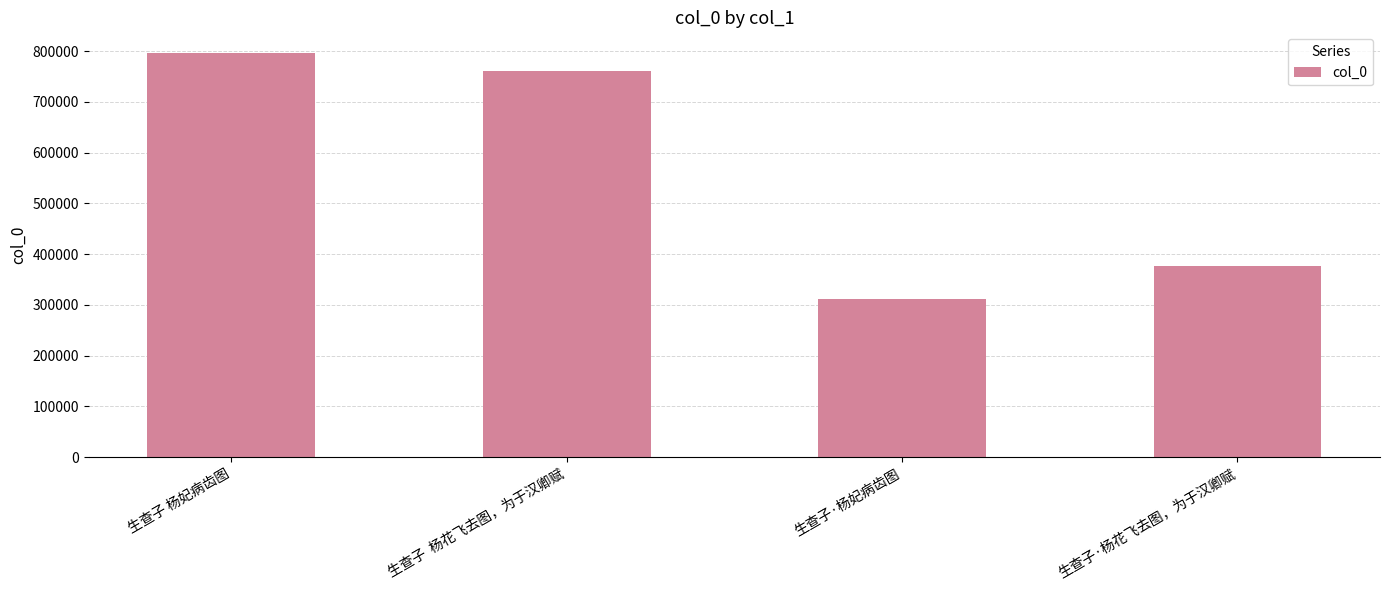

What is the maximum value shown in the chart?

797400